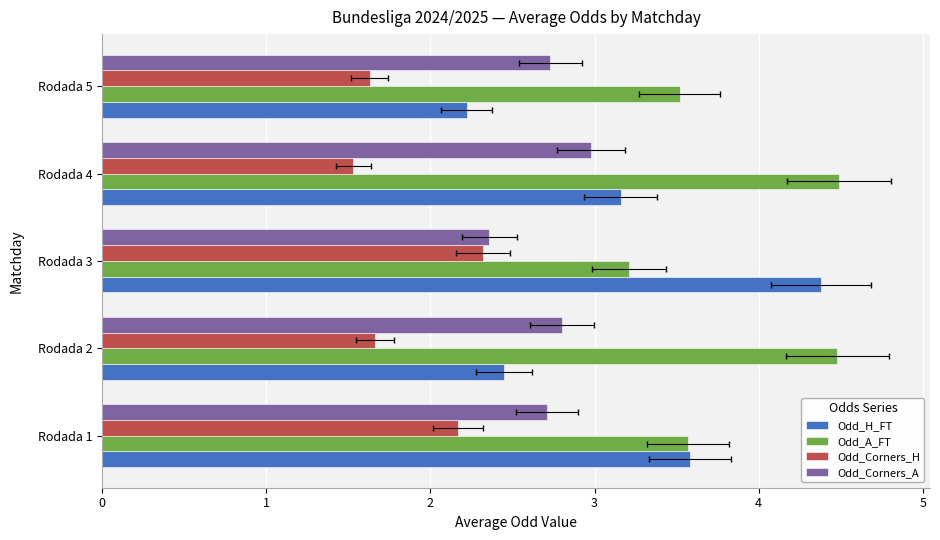

How many Odd_Corners_H values are between 1 and 2?

3